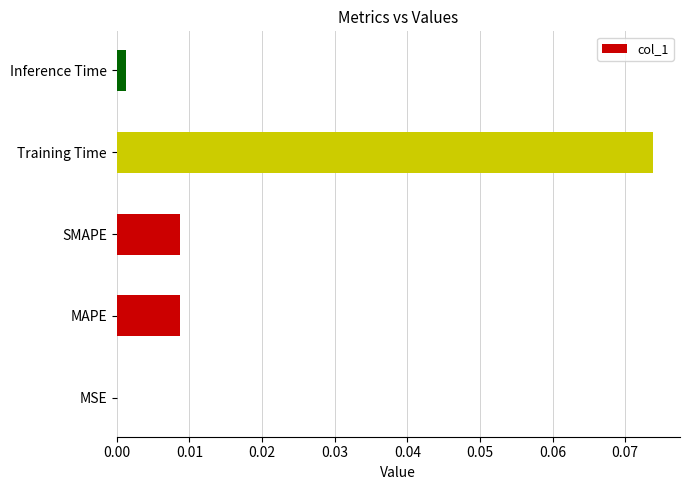

Count the number of data series in this chart.

1